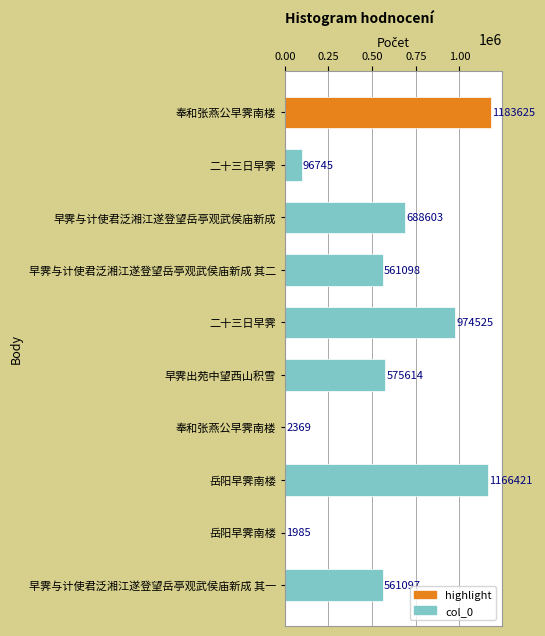

Are the bars grouped side by side (vs. stacked)?

No